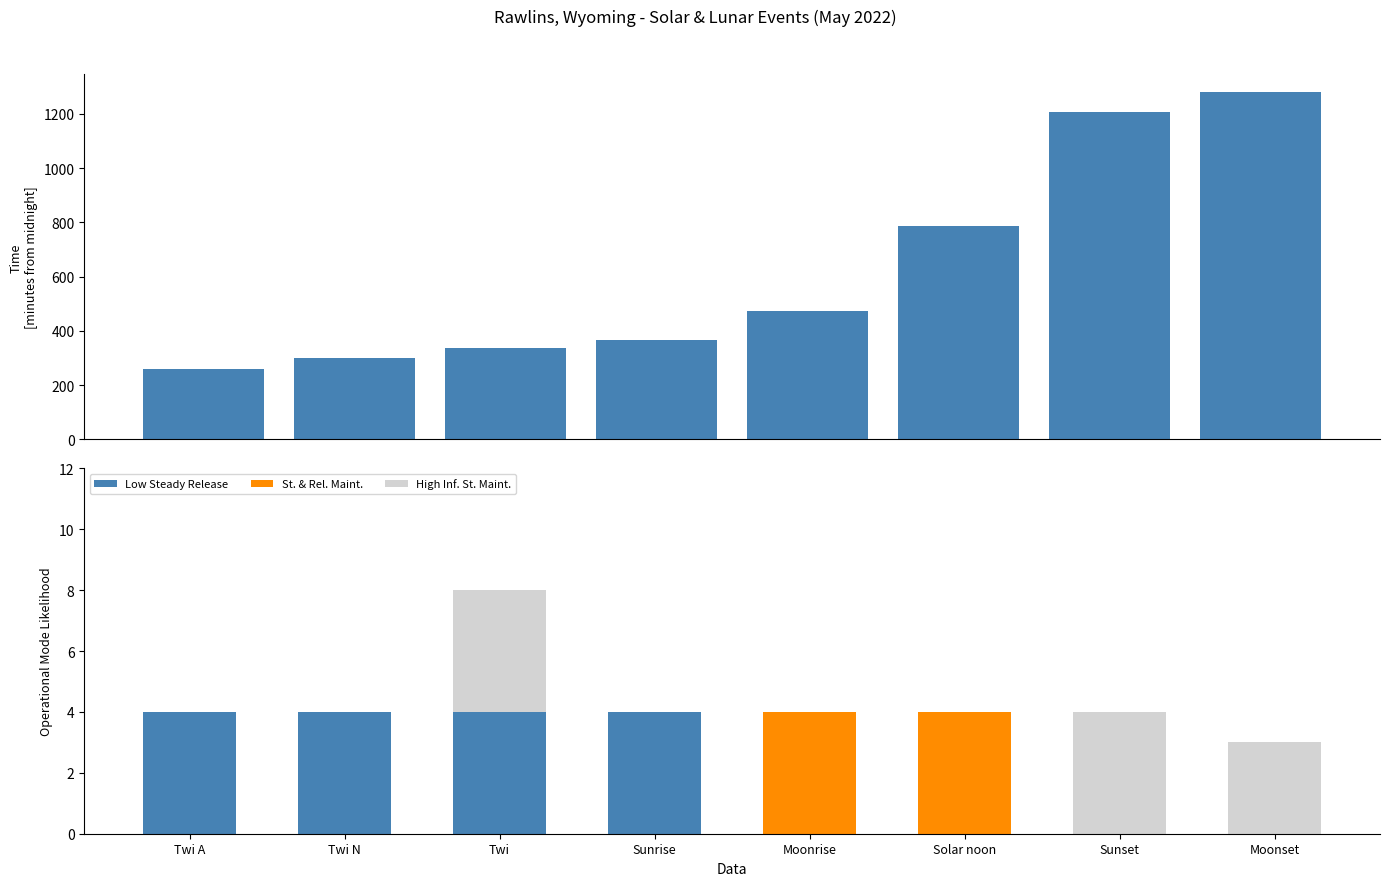

At which category is the sum across all series the highest?

Moonset